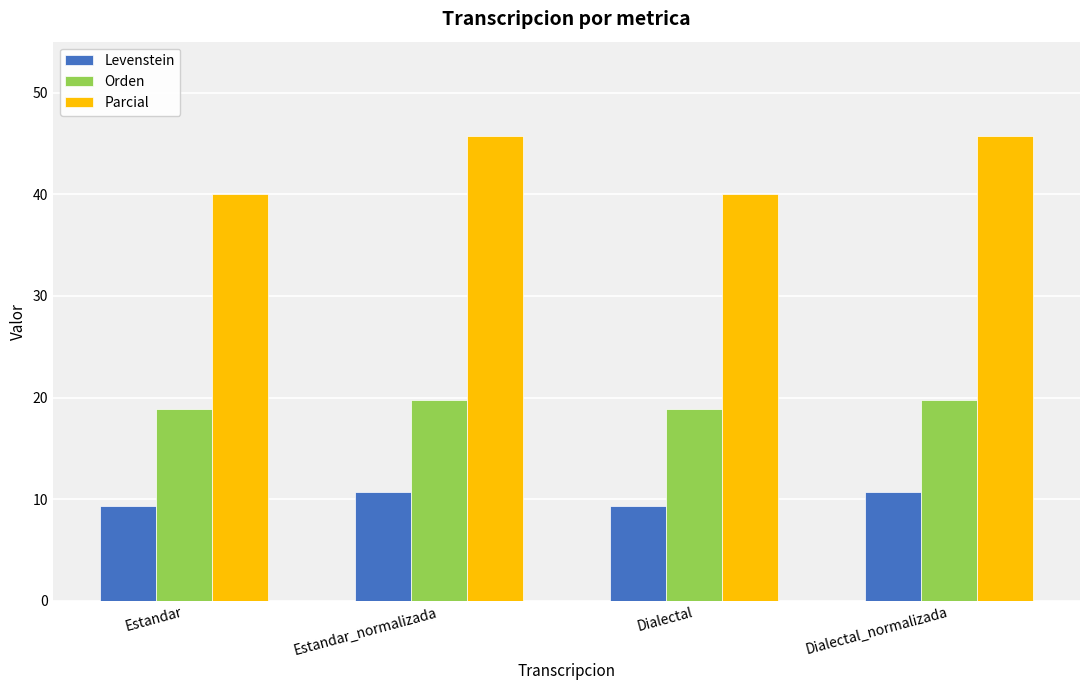

What is the difference between the second highest and second lowest values in the Parcial series?

5.7